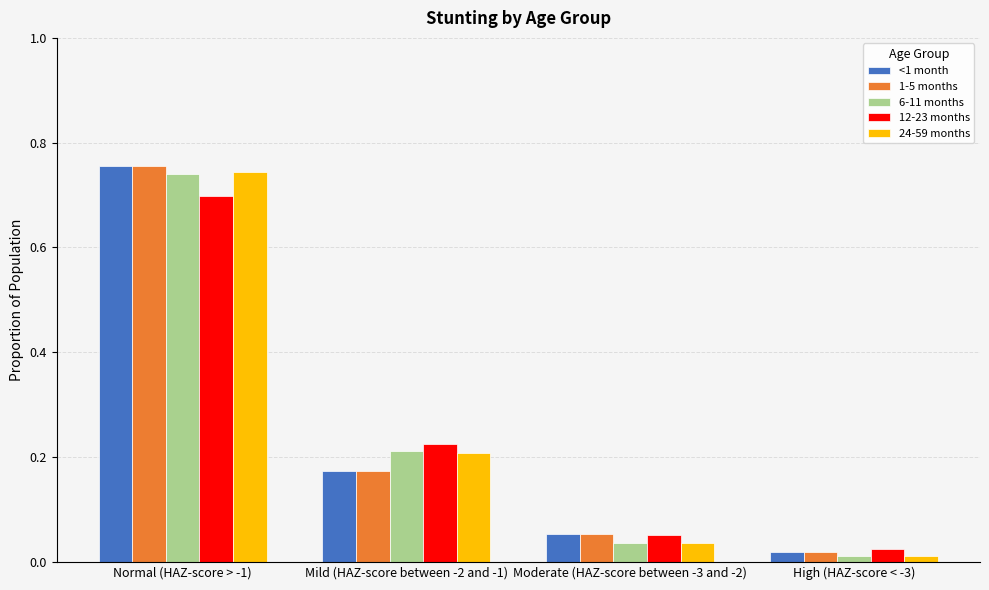

Between Mild (HAZ-score between -2 and -1) and High (HAZ-score < -3), which series saw the biggest shift?

6-11 months